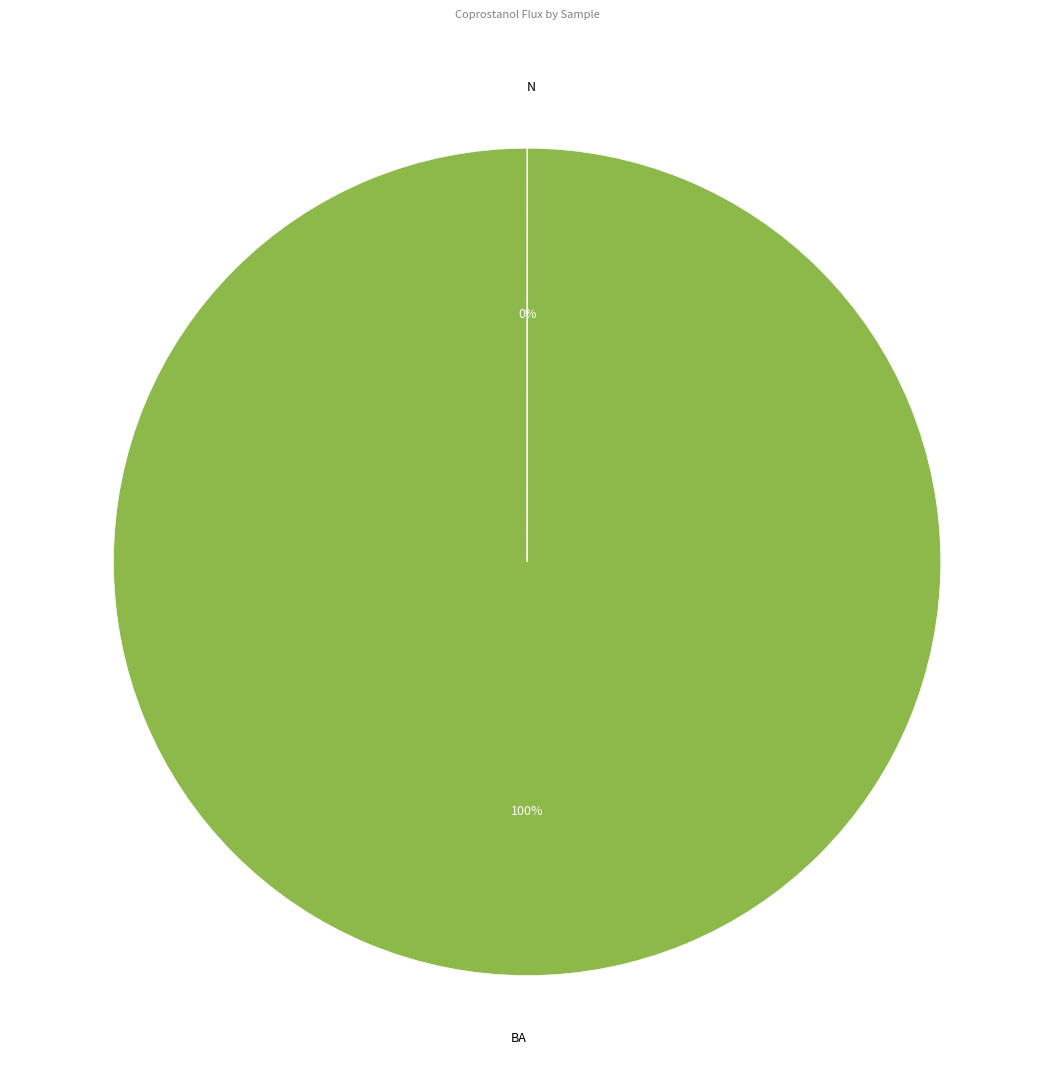

Is there any slice that represents more than half of the pie?

Yes